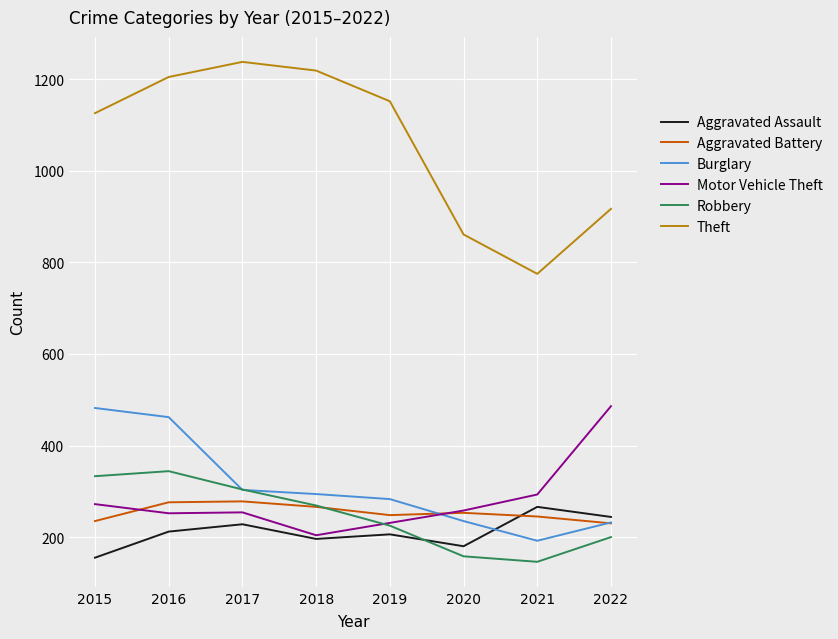

What is the lowest value of the Motor Vehicle Theft series?

204